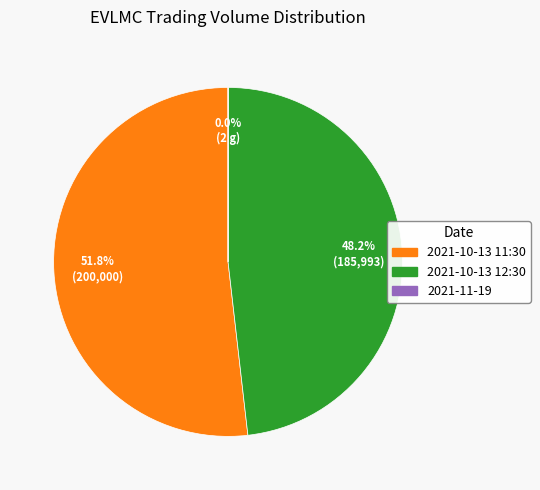

Is there any slice that represents more than half of the pie?

Yes